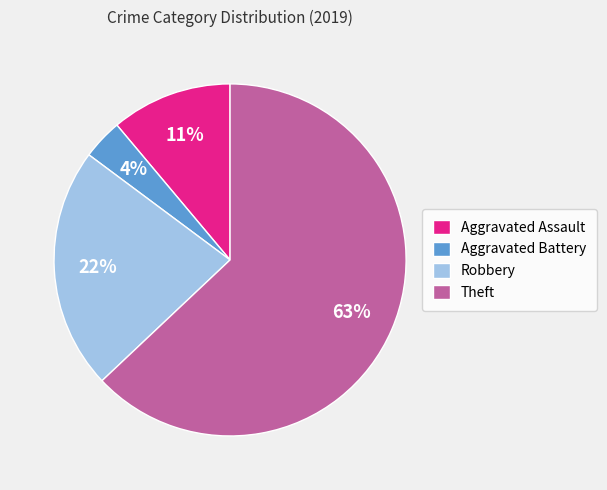

Does Theft represent more than half of the total?

Yes